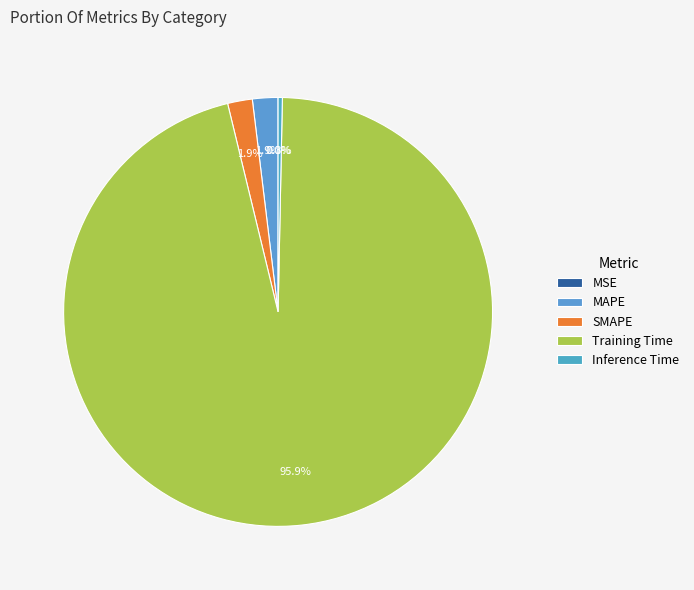

How many slices are in this pie chart?

5